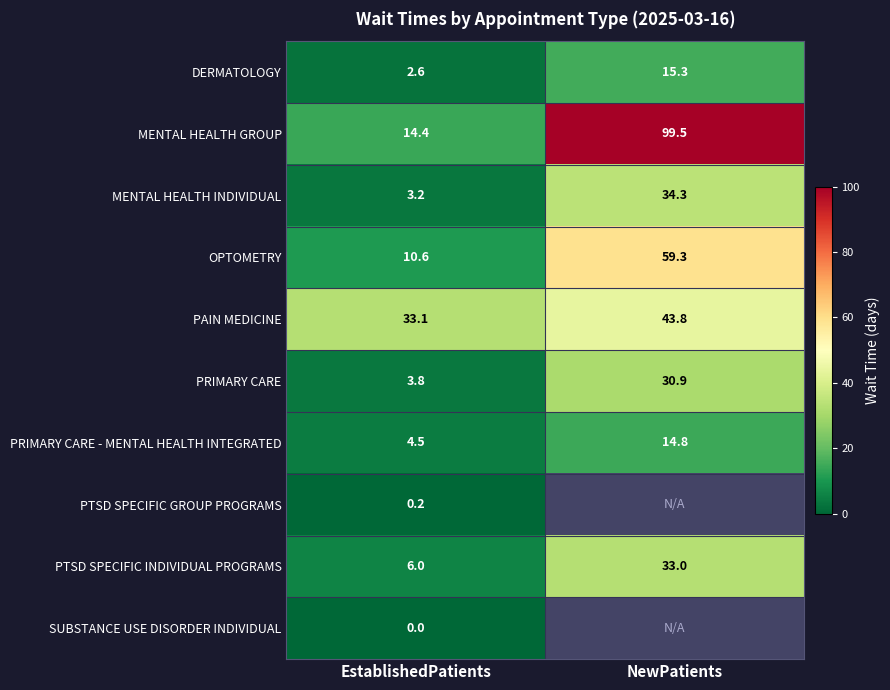

What is the difference between the highest and lowest values at EstablishedPatients?

33.1